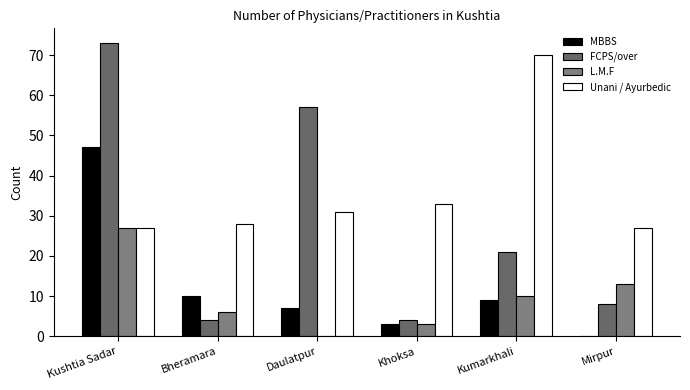

Reading right to left, extract all data points from this chart.

MBBS: Mirpur=0	Kumarkhali=9	Khoksa=3	Daulatpur=7	Bheramara=10	Kushtia Sadar=47
FCPS/over: Mirpur=8	Kumarkhali=21	Khoksa=4	Daulatpur=57	Bheramara=4	Kushtia Sadar=73
L.M.F: Mirpur=13	Kumarkhali=10	Khoksa=3	Daulatpur=0	Bheramara=6	Kushtia Sadar=27
Unani / Ayurbedic: Mirpur=27	Kumarkhali=70	Khoksa=33	Daulatpur=31	Bheramara=28	Kushtia Sadar=27